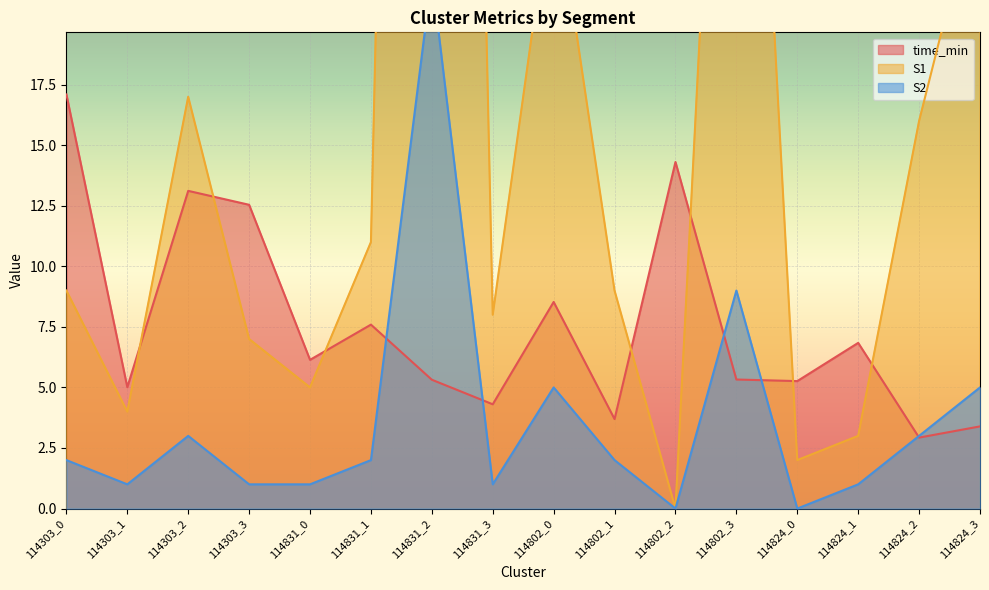

Which series ends up on top after the final intersection of S1 and time_min?

S1